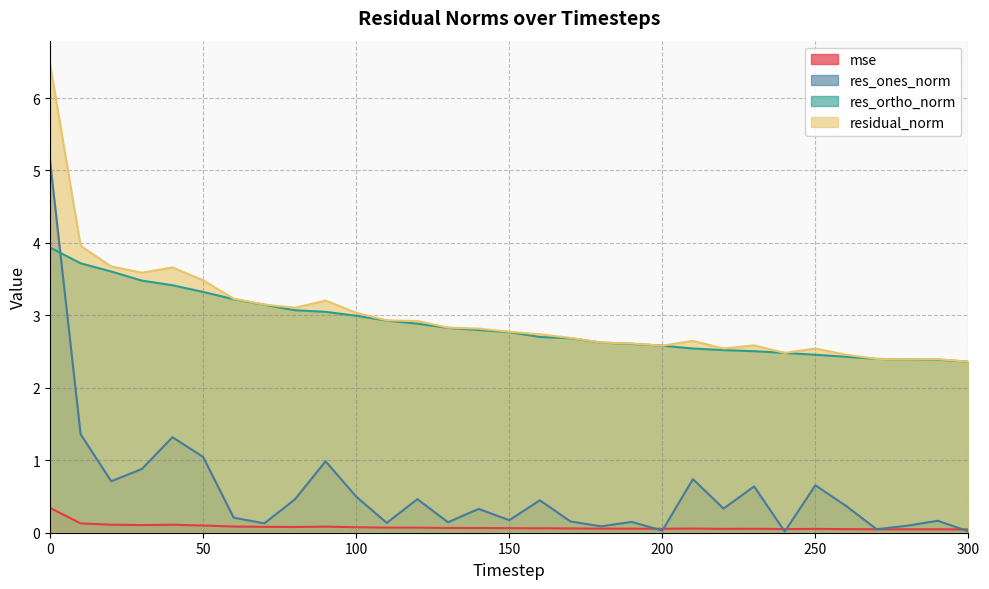

At how many categories does at least one series exceed 5?

1